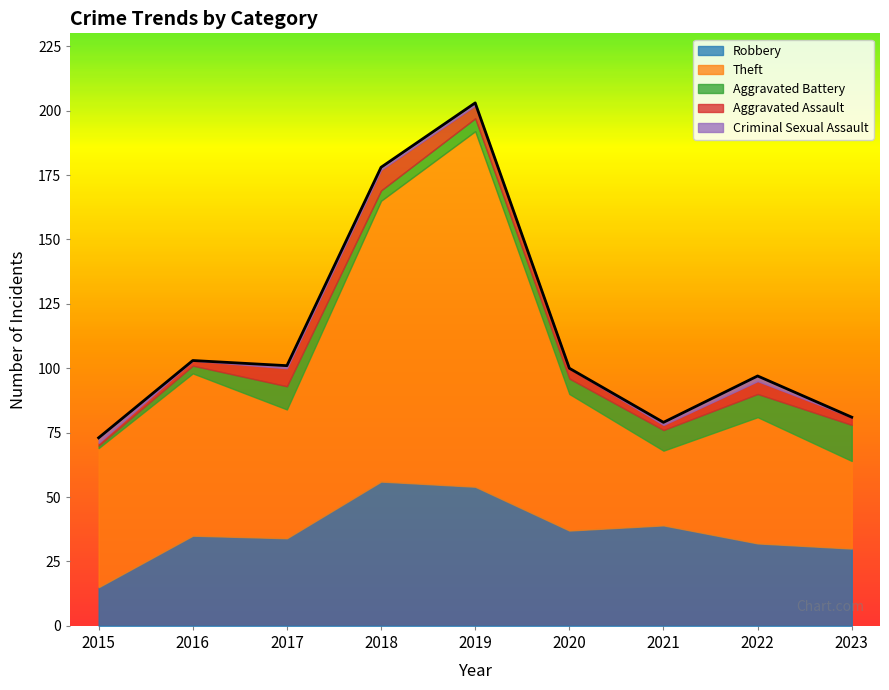

At which label does Aggravated Assault first exceed 4?

2017